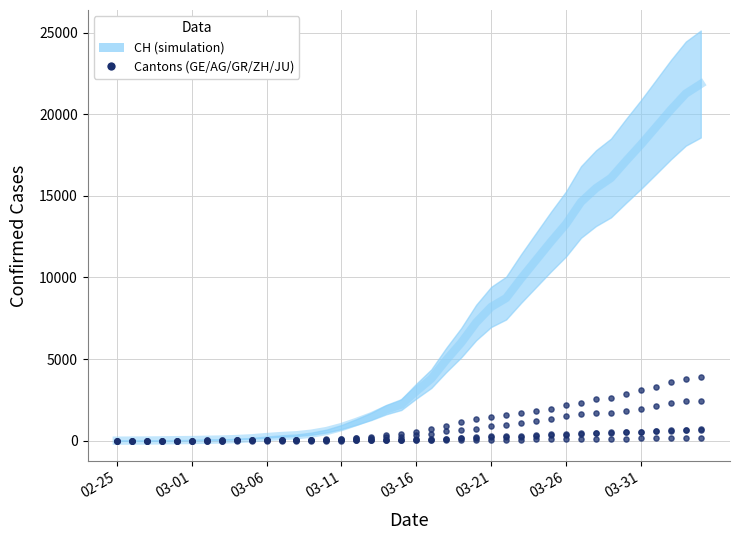

Which series has the largest total across all categories?

CH